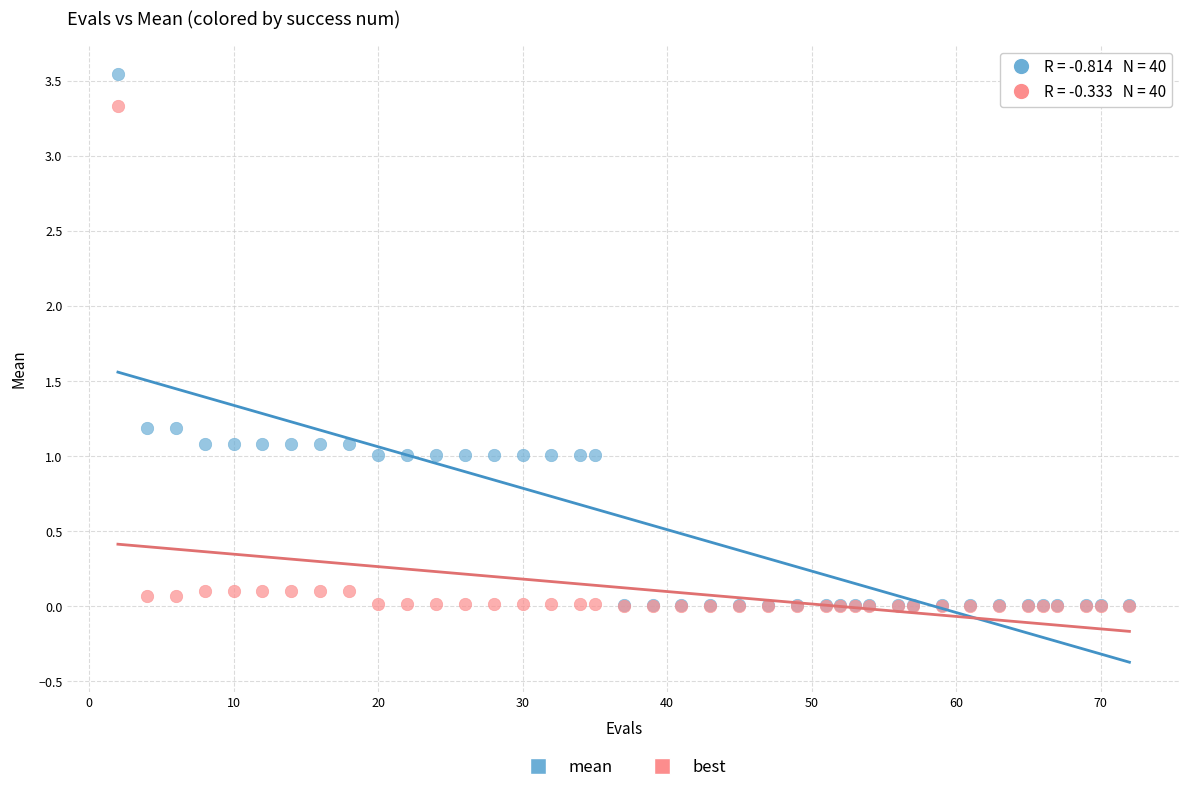

Which series contains the highest Y value?

mean